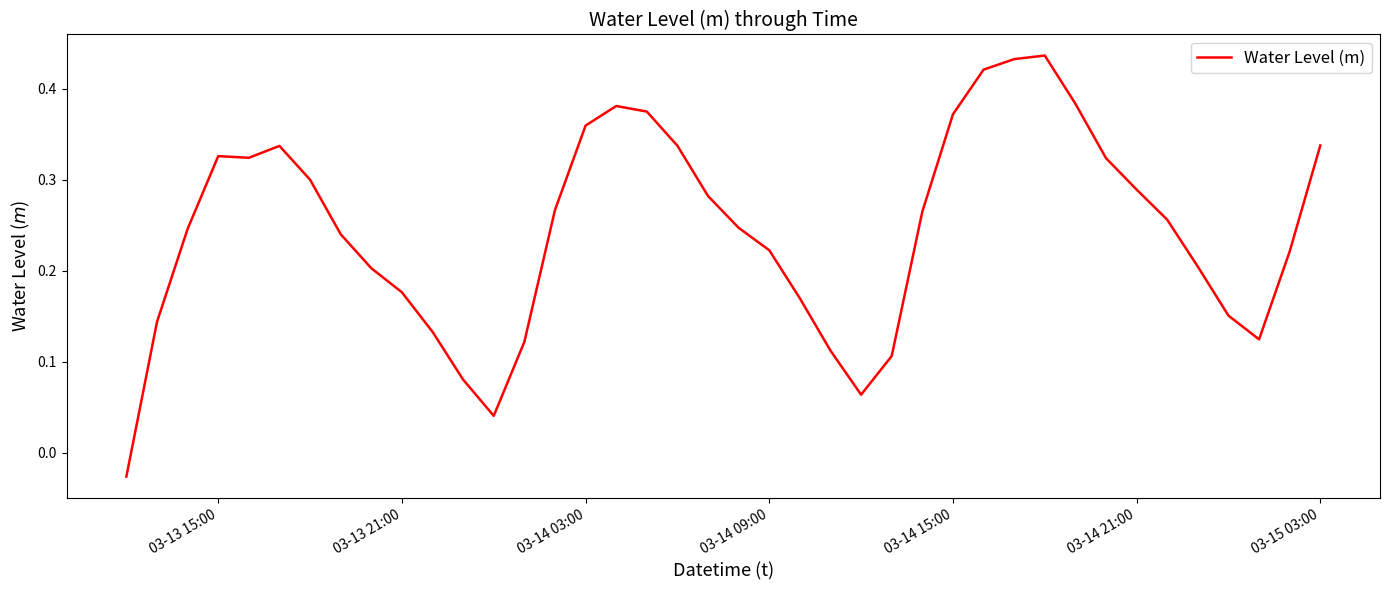

What is the difference between the maximum and minimum values?

0.5